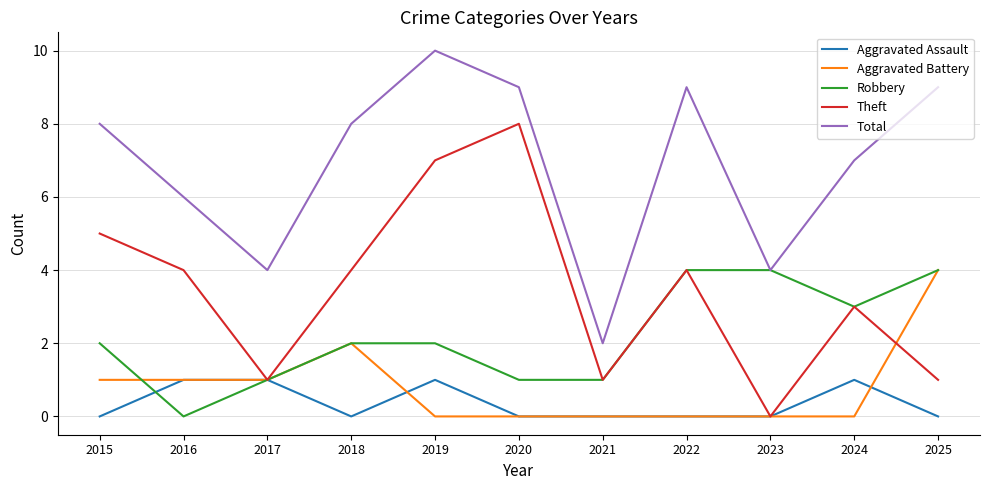

Reading left to right, extract all data points from this chart.

Aggravated Assault: 0	1	1	0	1	0	0	0	0	1	0
Aggravated Battery: 1	1	1	2	0	0	0	0	0	0	4
Robbery: 2	0	1	2	2	1	1	4	4	3	4
Theft: 5	4	1	4	7	8	1	4	0	3	1
Total: 8	6	4	8	10	9	2	9	4	7	9